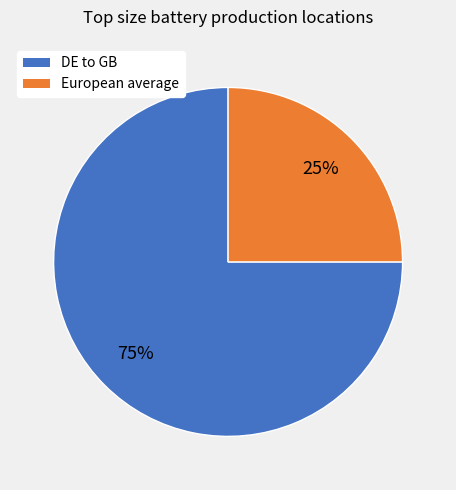

Is there any slice that represents more than half of the pie?

Yes